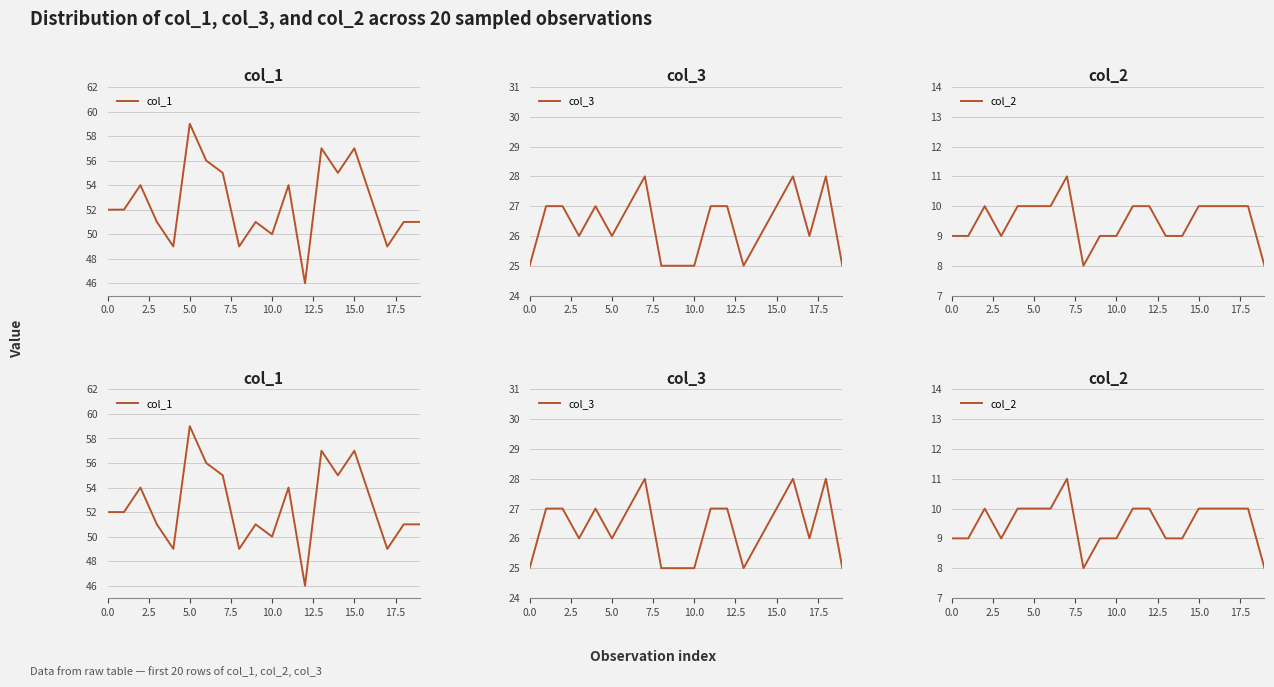

Which series has the largest total across all categories?

col_1